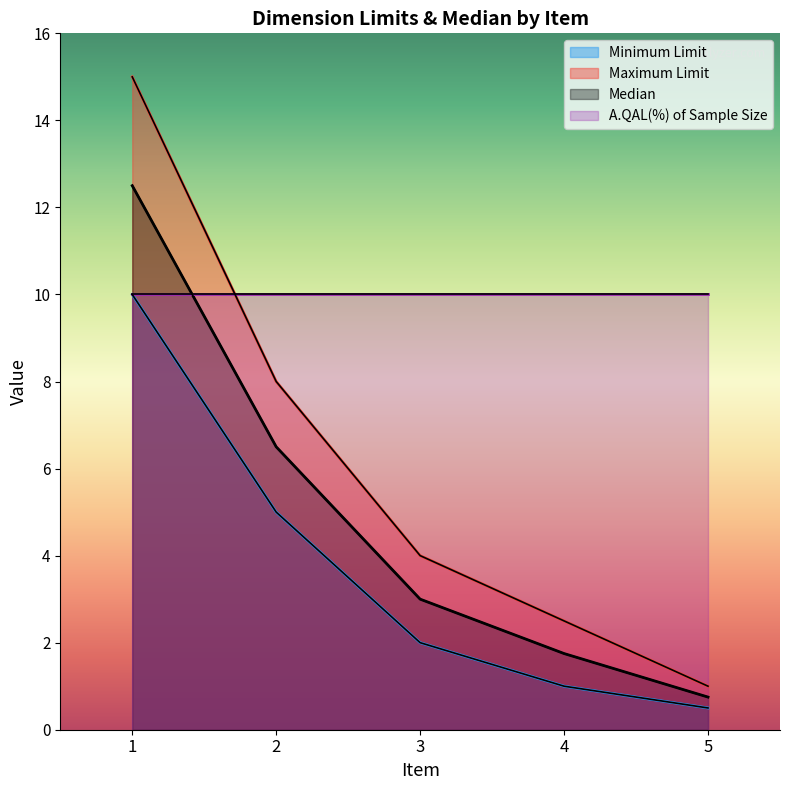

What is the total value across all series at 2?

29.5